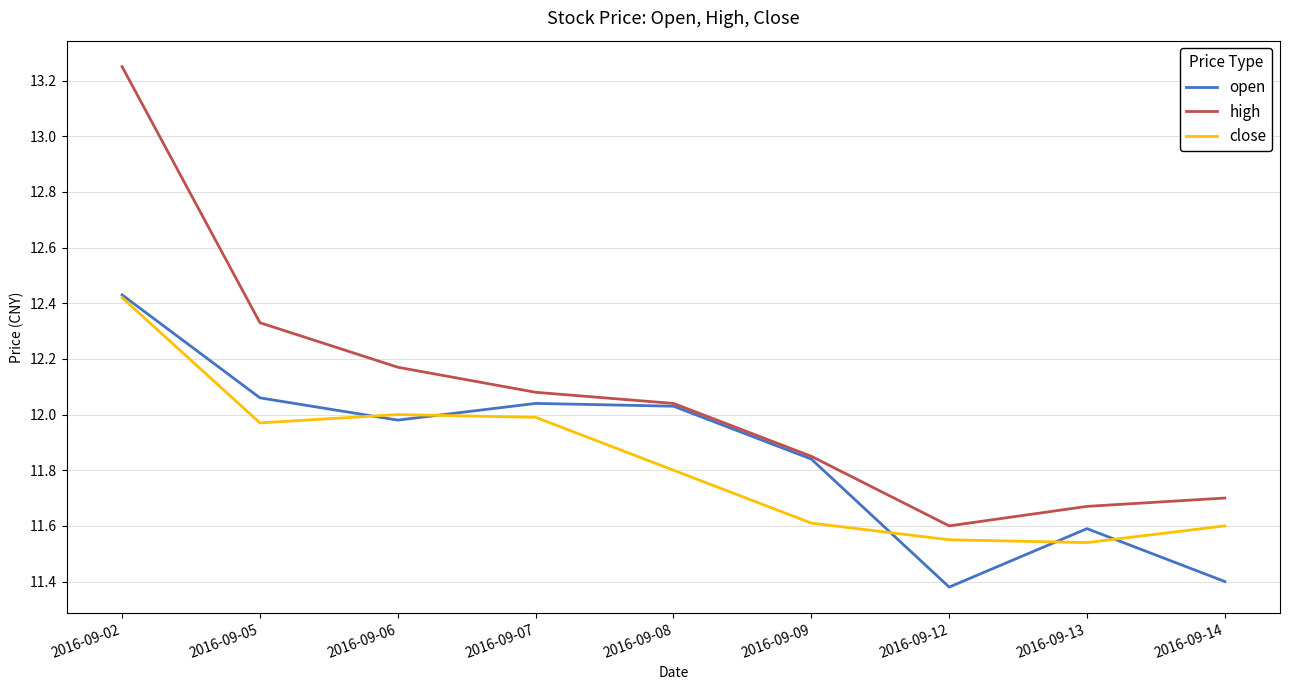

True or false: close and high intersect in this chart.

False